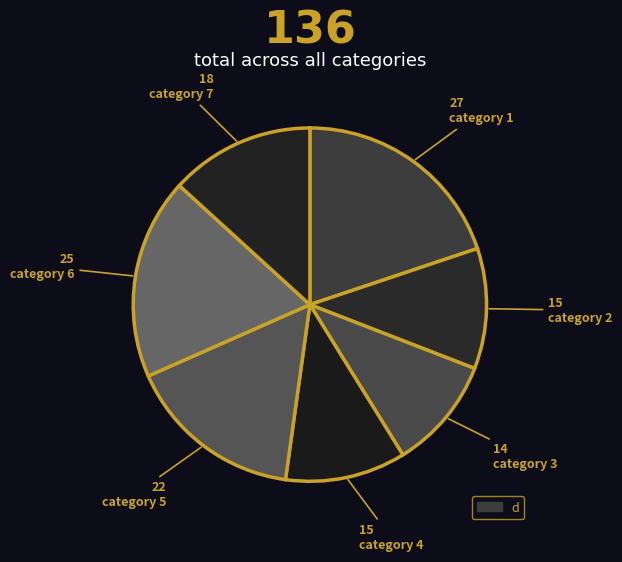

Is there a majority slice in this chart?

No